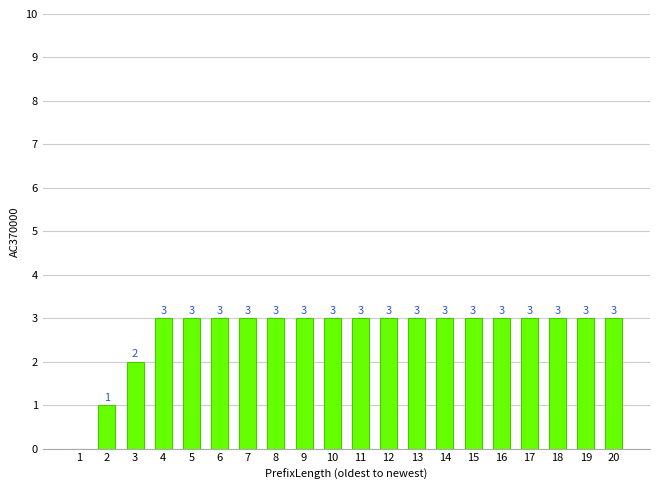

Where is the data nearest to the value 1?

2